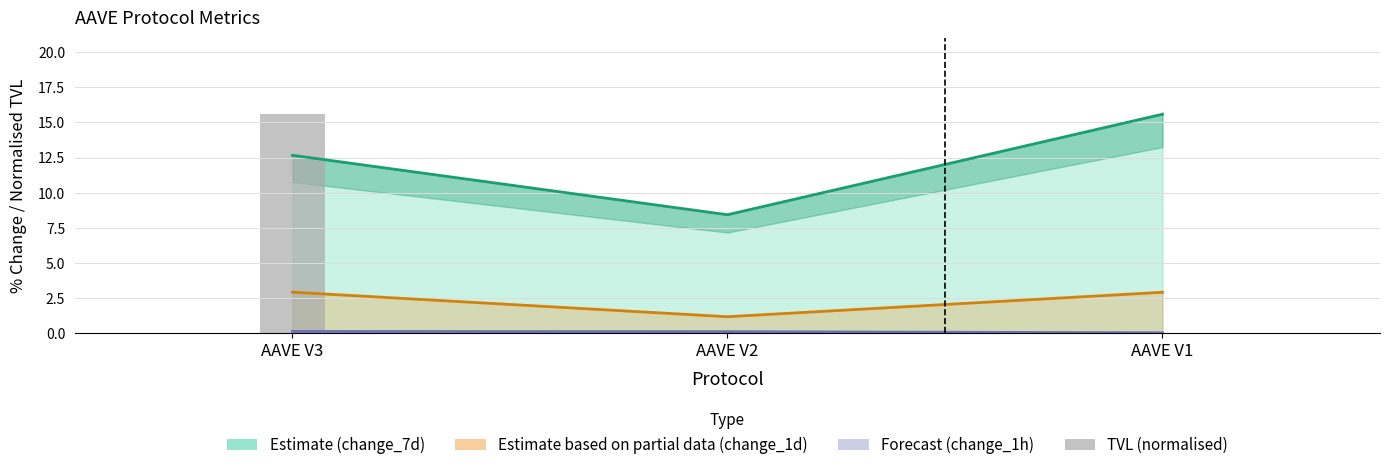

At which category does the chart reach its peak across all series?

AAVE V3